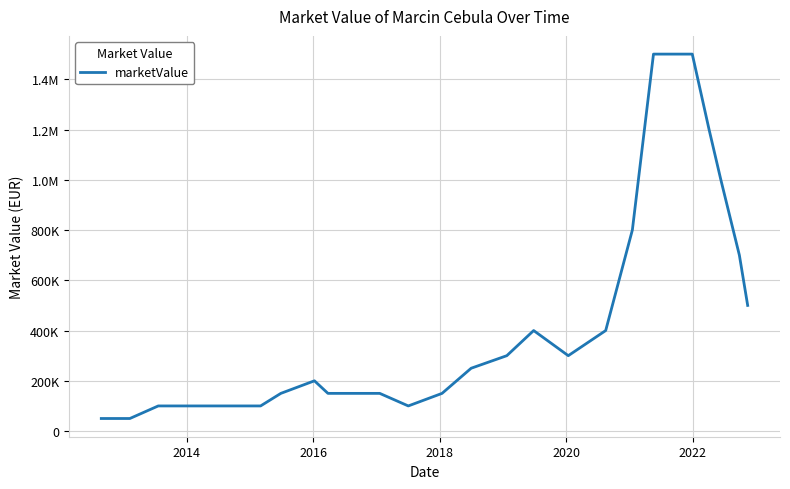

Is this an area chart (filled region under the line)?

No